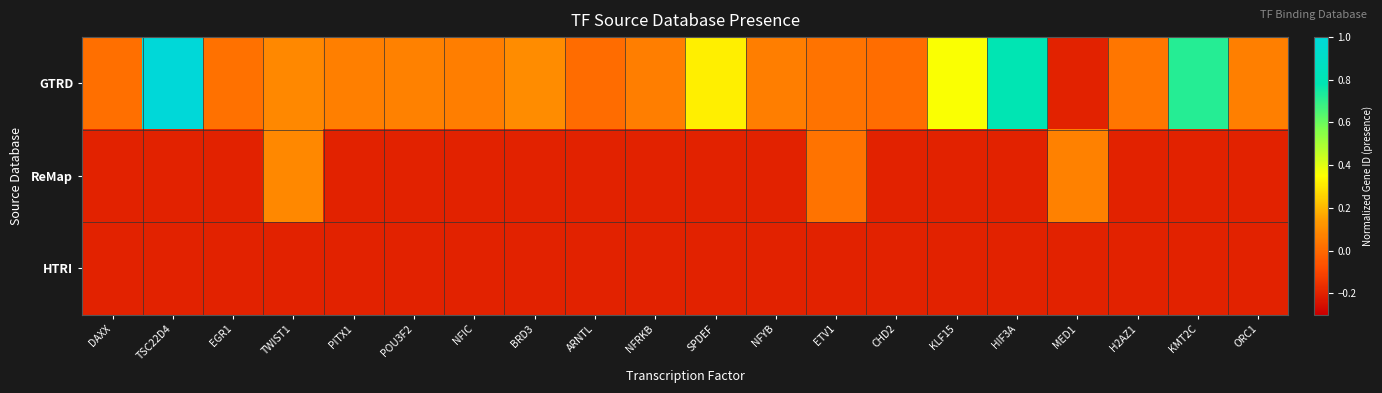

What is the total value across all series at DAXX?

-0.4